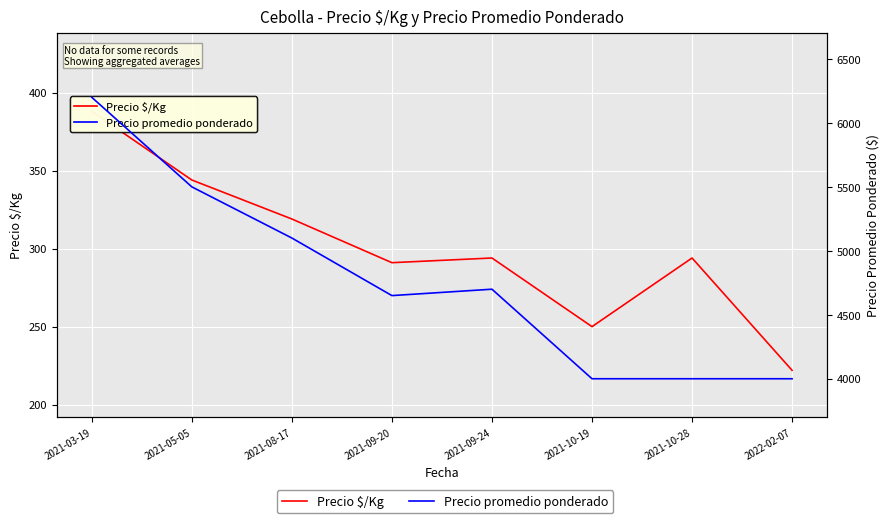

What is the total value across all series at 2021-03-19?

6588